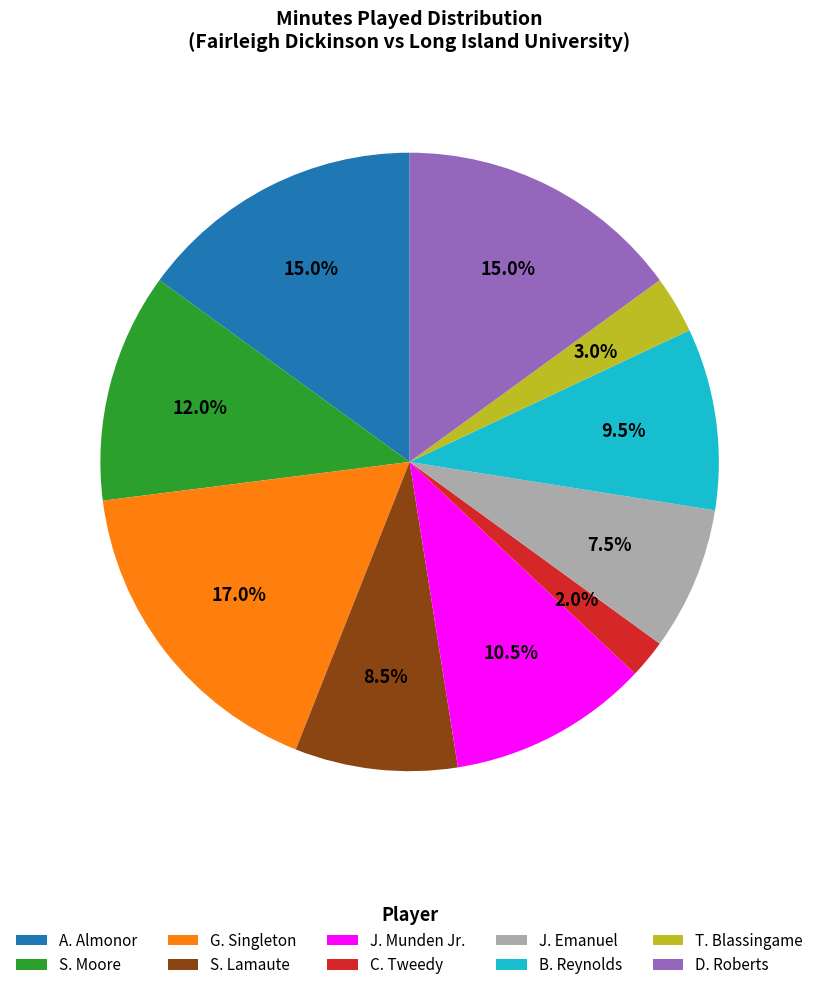

To the nearest percent, what portion does T. Blassingame represent?

3%